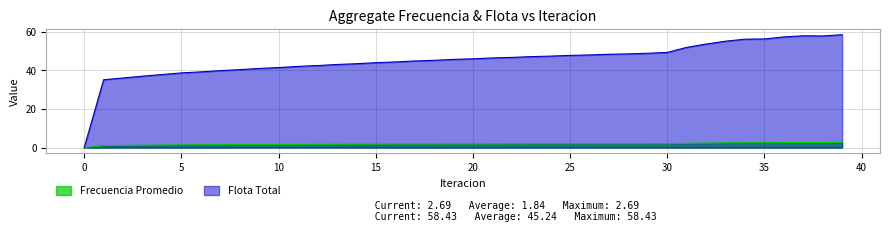

Reading right to left, extract all data points from this chart.

Frecuencia Promedio: 2.7	2.6	2.6	2.6	2.5	2.5	2.4	2.3	2.2	2.0	2.0	2.0	2.0	2.0	1.9	1.9	1.9	1.9	1.9	1.9	1.9	1.8	1.8	1.8	1.8	1.7	1.7	1.7	1.7	1.6	1.6	1.5	1.5	1.4	1.4	1.3	1.2	1.1	1.0	0.0
Flota Total: 58.4	57.8	57.9	57.3	56.2	56.1	55.1	53.6	51.9	49.3	48.8	48.5	48.3	48.0	47.7	47.3	47.1	46.7	46.4	46.0	45.6	45.2	44.8	44.3	44.0	43.4	43.0	42.5	42.0	41.4	41.0	40.3	39.8	39.2	38.7	37.8	37.0	36.0	35.1	0.0